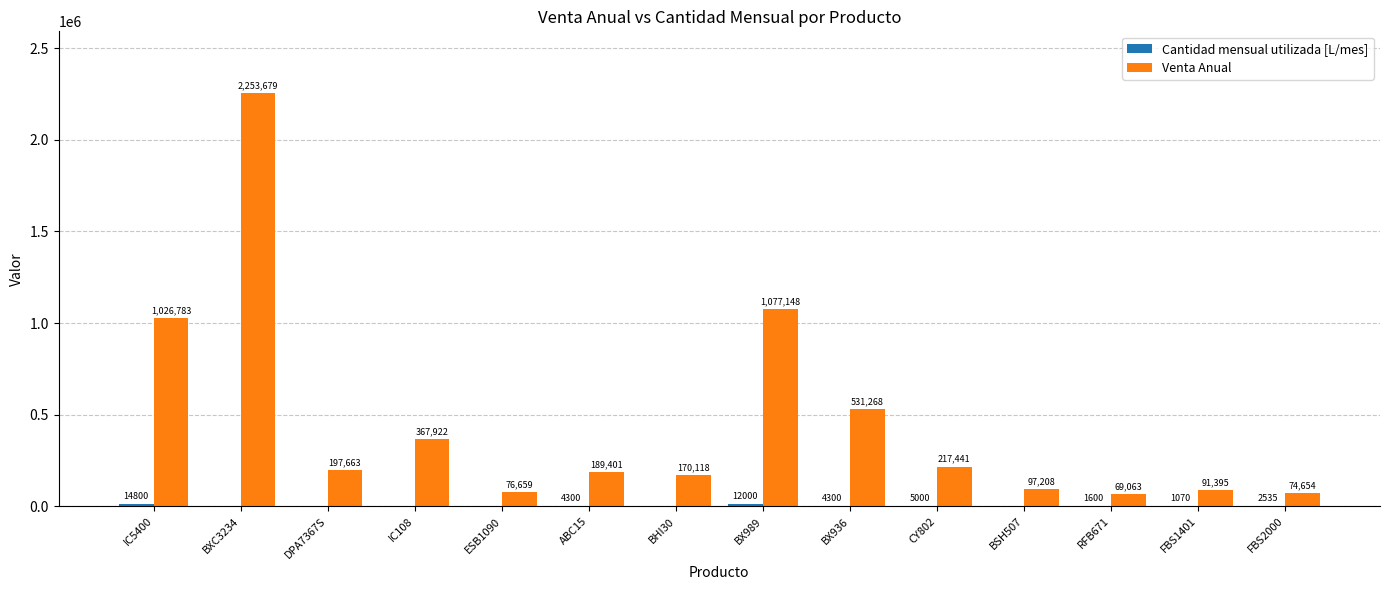

Which series changed the most between IC108 and FBS1401?

Venta Anual